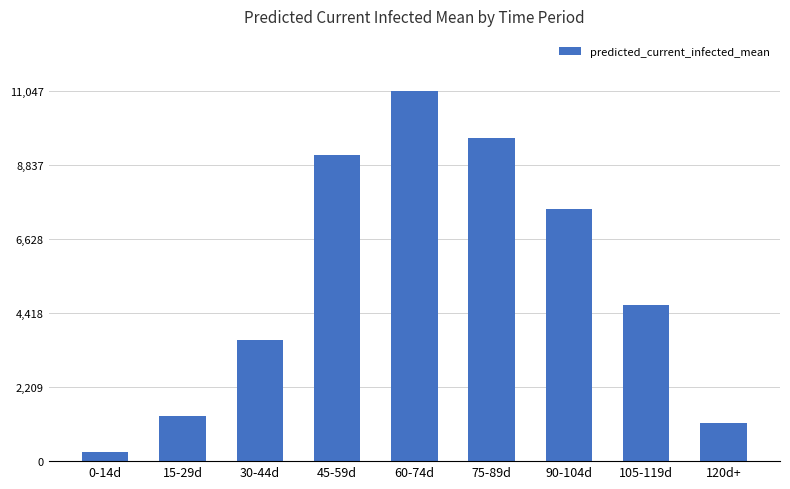

What is the label of the 2nd bar from the right?

105-119d